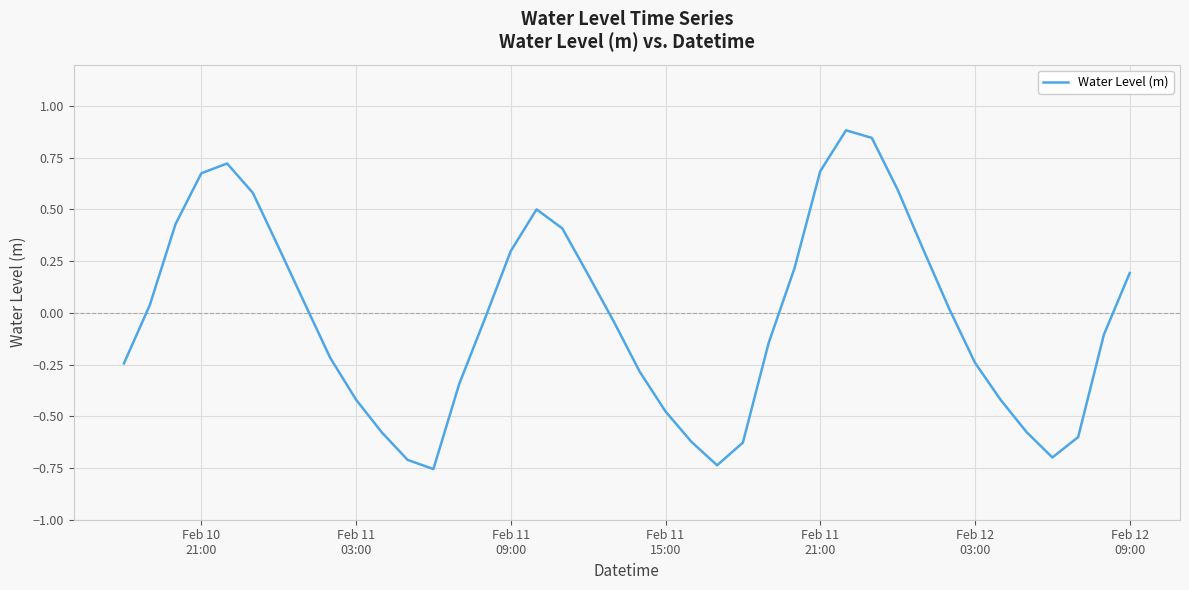

What is the difference between the maximum and minimum values?

1.6